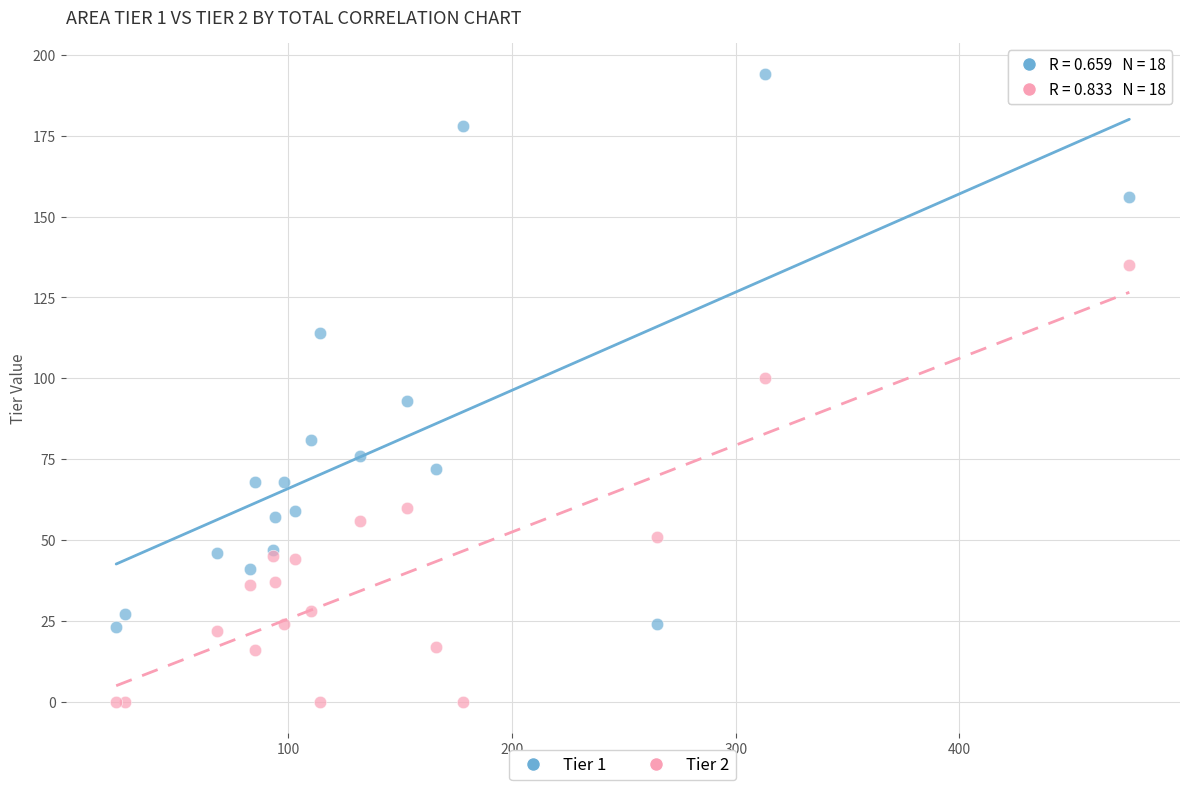

Which series contains the highest Y value?

Tier 1